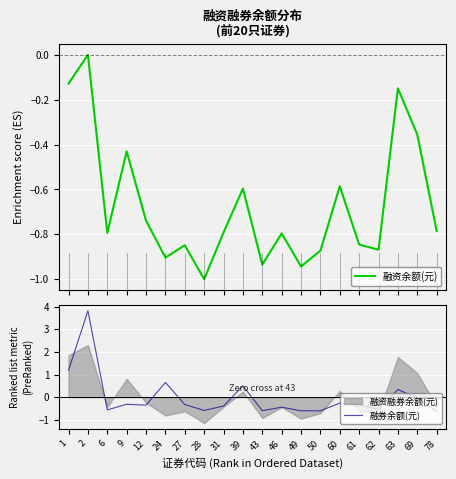

Is it true that 融券余额(元) equals -0.6 at 28?

True